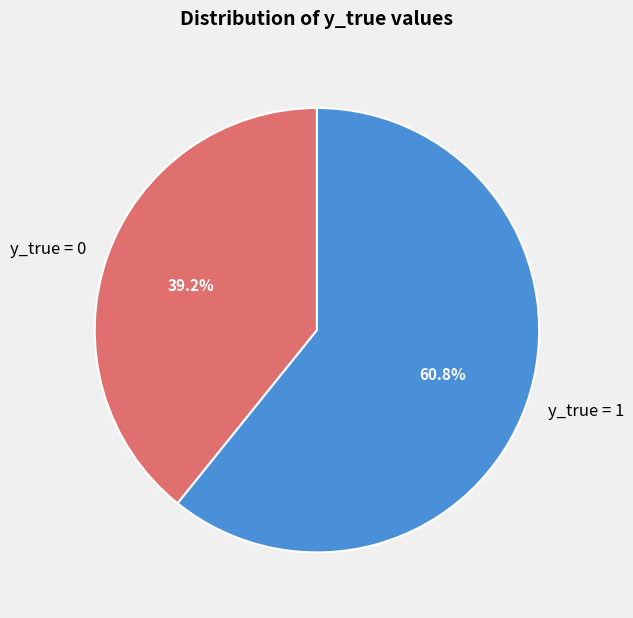

Which has a higher value, y_true = 0 or y_true = 1?

y_true = 1